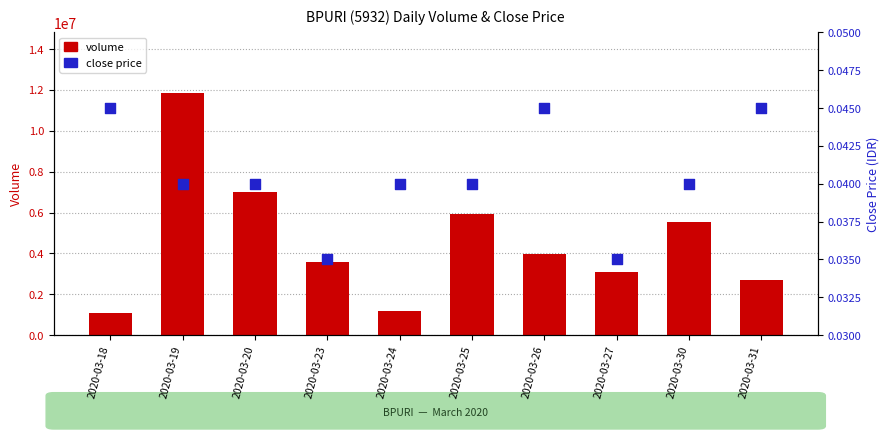

Which series contains the lowest Y value?

close price